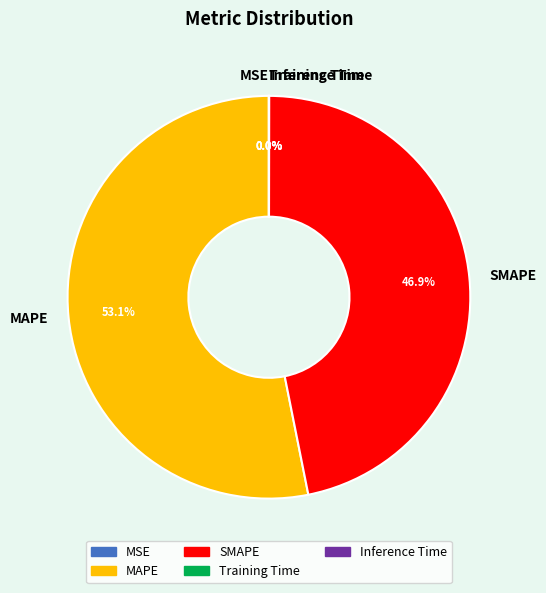

What is the largest slice in the pie chart?

MAPE